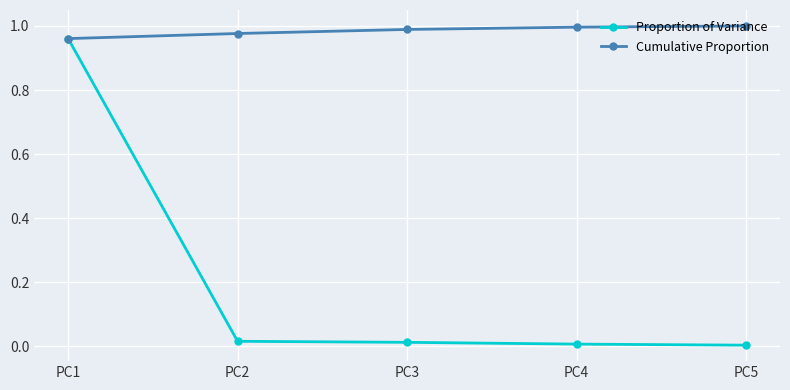

At which label does Proportion of Variance reach its peak?

PC1